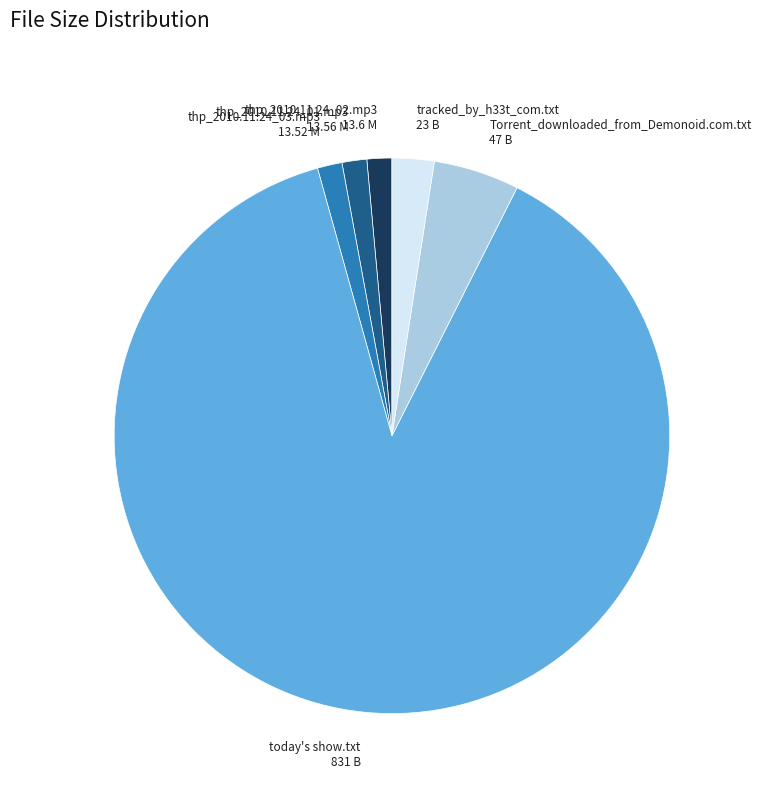

Is there any slice that represents more than half of the pie?

Yes